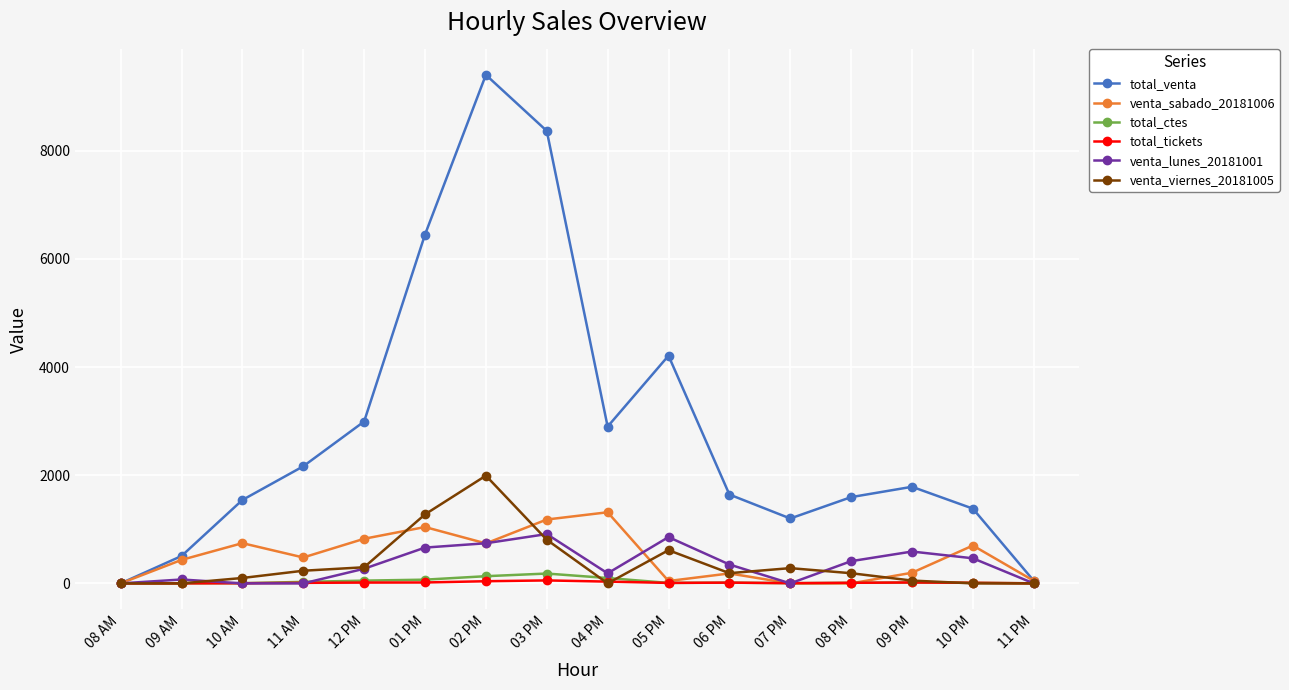

The total_venta series shows 2555 at 08 PM. True or false?

False